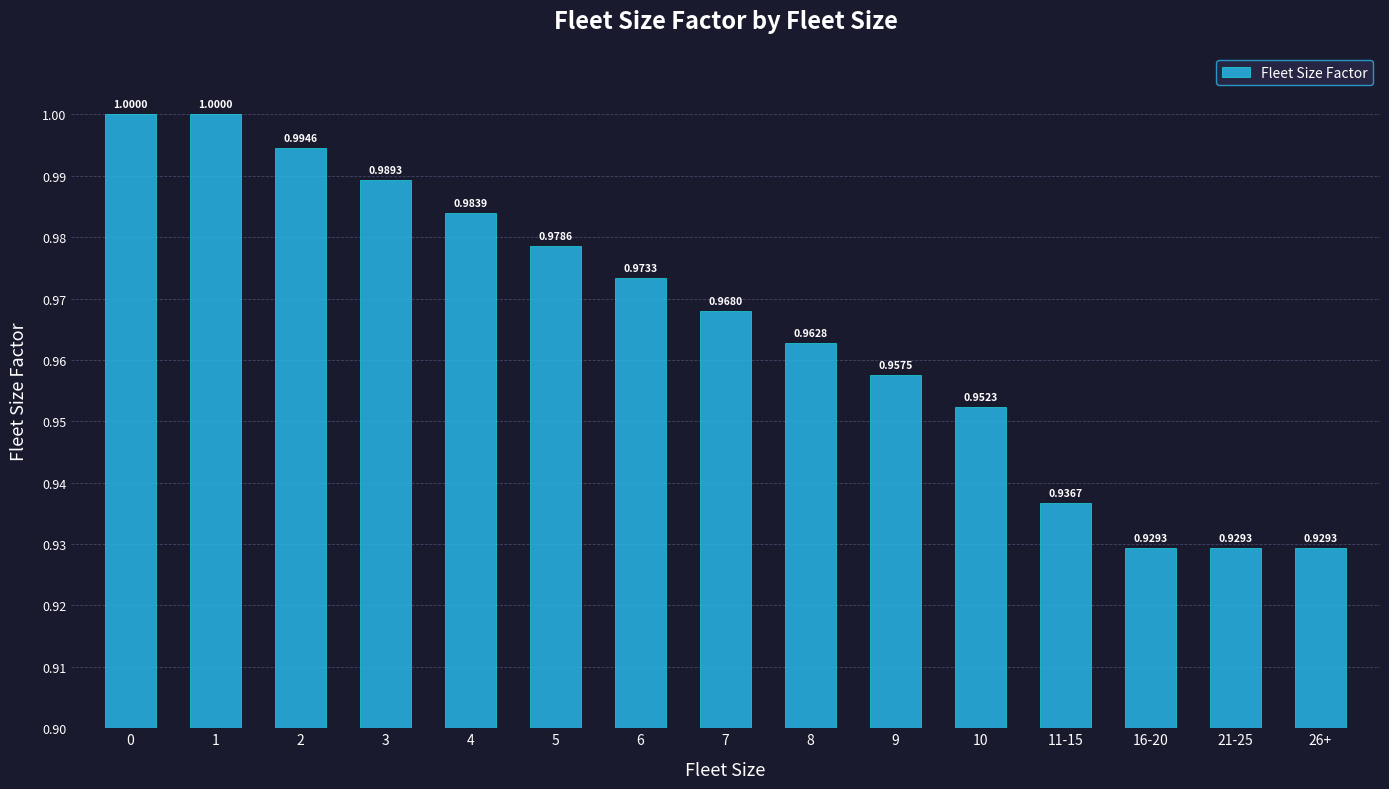

What is the sum of all values?

14.5